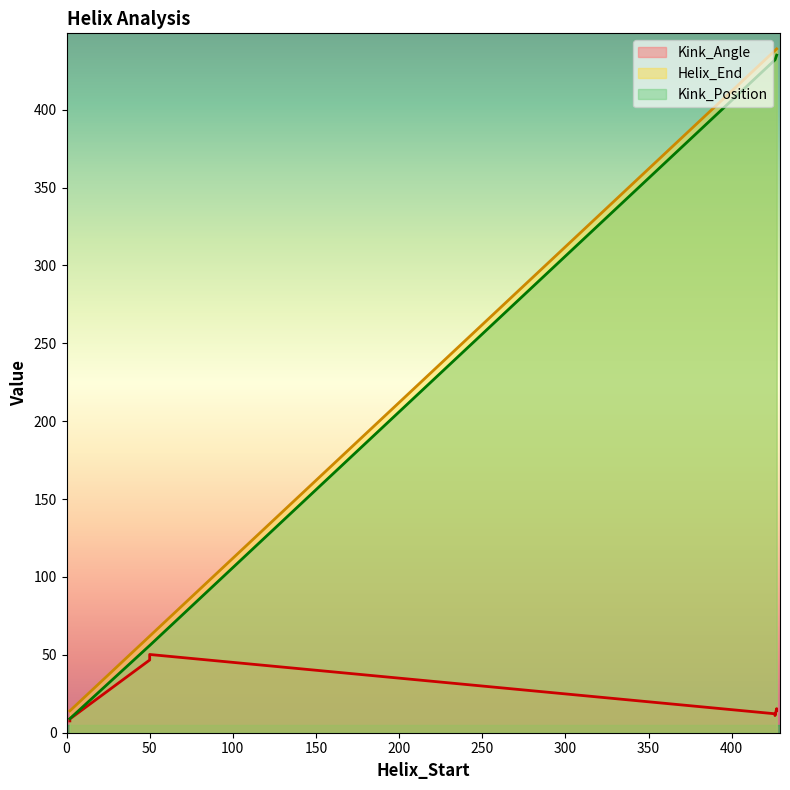

Does the chart have visible grid lines?

No